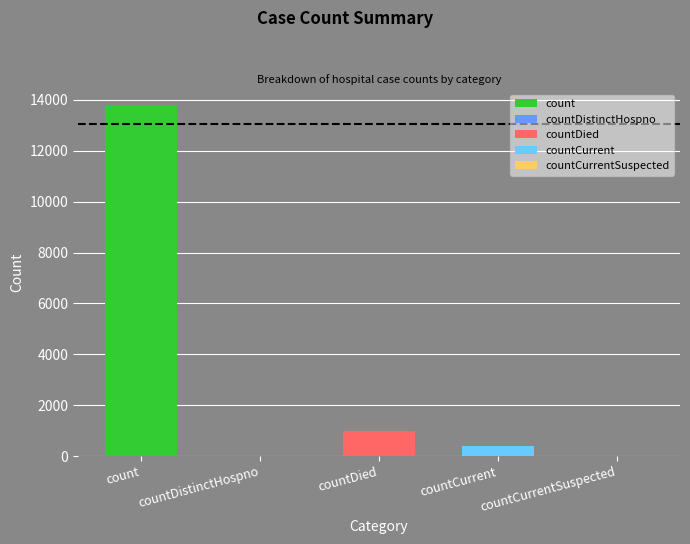

What is the change in value from countDistinctHospno to countCurrent?

+407